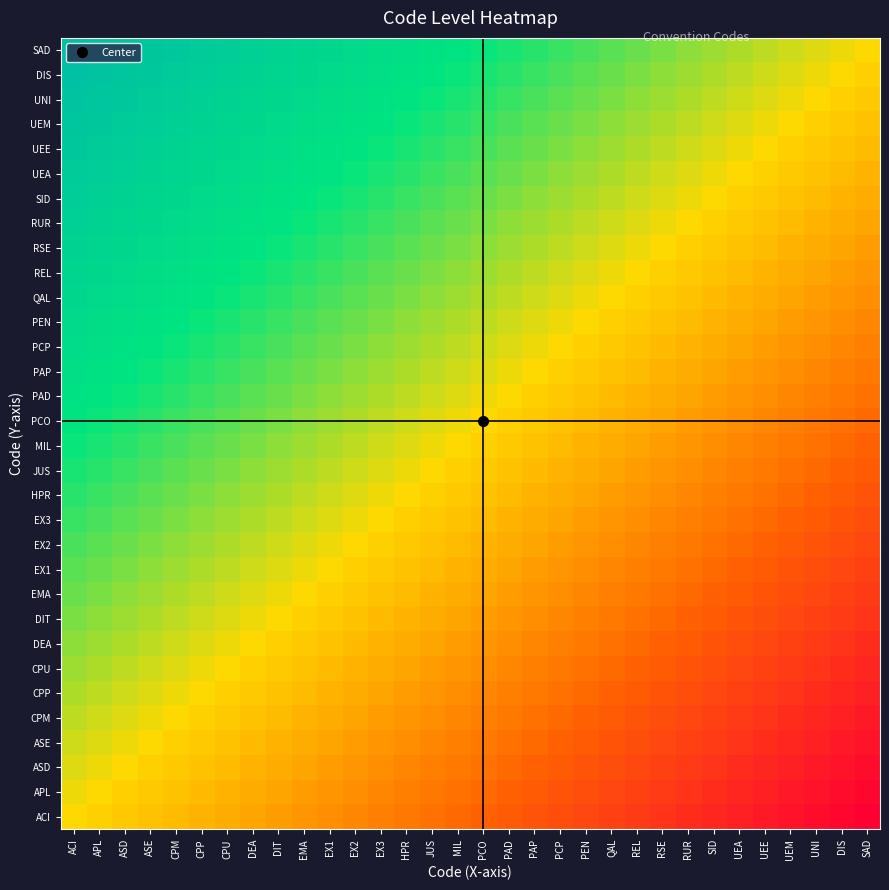

Reading left to right, transcribe all the data shown in this chart.

ACI: ACI=0.5	APL=0.5	ASD=0.5	ASE=0.5	CPM=0.4	CPP=0.4	CPU=0.4	DEA=0.4	DIT=0.4	EMA=0.4	EX1=0.3	EX2=0.3	EX3=0.3	HPR=0.3	JUS=0.3	MIL=0.3	PCO=0.2	PAD=0.2	PAP=0.2	PCP=0.2	PEN=0.2	QAL=0.2	REL=0.1	RSE=0.1	RUR=0.1	SID=0.1	UEA=0.1	UEE=0.1	UEM=0.0	UNI=0.0	DIS=0.0	SAD=0.0
APL: ACI=0.5	APL=0.5	ASD=0.5	ASE=0.5	CPM=0.5	CPP=0.4	CPU=0.4	DEA=0.4	DIT=0.4	EMA=0.4	EX1=0.4	EX2=0.3	EX3=0.3	HPR=0.3	JUS=0.3	MIL=0.3	PCO=0.3	PAD=0.2	PAP=0.2	PCP=0.2	PEN=0.2	QAL=0.2	REL=0.2	RSE=0.1	RUR=0.1	SID=0.1	UEA=0.1	UEE=0.1	UEM=0.1	UNI=0.0	DIS=0.0	SAD=0.0
ASD: ACI=0.5	APL=0.5	ASD=0.5	ASE=0.5	CPM=0.5	CPP=0.5	CPU=0.4	DEA=0.4	DIT=0.4	EMA=0.4	EX1=0.4	EX2=0.4	EX3=0.3	HPR=0.3	JUS=0.3	MIL=0.3	PCO=0.3	PAD=0.3	PAP=0.2	PCP=0.2	PEN=0.2	QAL=0.2	REL=0.2	RSE=0.2	RUR=0.1	SID=0.1	UEA=0.1	UEE=0.1	UEM=0.1	UNI=0.1	DIS=0.0	SAD=0.0
ASE: ACI=0.5	APL=0.5	ASD=0.5	ASE=0.5	CPM=0.5	CPP=0.5	CPU=0.5	DEA=0.4	DIT=0.4	EMA=0.4	EX1=0.4	EX2=0.4	EX3=0.4	HPR=0.3	JUS=0.3	MIL=0.3	PCO=0.3	PAD=0.3	PAP=0.3	PCP=0.2	PEN=0.2	QAL=0.2	REL=0.2	RSE=0.2	RUR=0.2	SID=0.1	UEA=0.1	UEE=0.1	UEM=0.1	UNI=0.1	DIS=0.1	SAD=0.0
CPM: ACI=0.6	APL=0.5	ASD=0.5	ASE=0.5	CPM=0.5	CPP=0.5	CPU=0.5	DEA=0.5	DIT=0.4	EMA=0.4	EX1=0.4	EX2=0.4	EX3=0.4	HPR=0.4	JUS=0.3	MIL=0.3	PCO=0.3	PAD=0.3	PAP=0.3	PCP=0.3	PEN=0.2	QAL=0.2	REL=0.2	RSE=0.2	RUR=0.2	SID=0.2	UEA=0.1	UEE=0.1	UEM=0.1	UNI=0.1	DIS=0.1	SAD=0.1
CPP: ACI=0.6	APL=0.6	ASD=0.5	ASE=0.5	CPM=0.5	CPP=0.5	CPU=0.5	DEA=0.5	DIT=0.5	EMA=0.4	EX1=0.4	EX2=0.4	EX3=0.4	HPR=0.4	JUS=0.4	MIL=0.3	PCO=0.3	PAD=0.3	PAP=0.3	PCP=0.3	PEN=0.3	QAL=0.2	REL=0.2	RSE=0.2	RUR=0.2	SID=0.2	UEA=0.2	UEE=0.1	UEM=0.1	UNI=0.1	DIS=0.1	SAD=0.1
CPU: ACI=0.6	APL=0.6	ASD=0.6	ASE=0.5	CPM=0.5	CPP=0.5	CPU=0.5	DEA=0.5	DIT=0.5	EMA=0.5	EX1=0.4	EX2=0.4	EX3=0.4	HPR=0.4	JUS=0.4	MIL=0.4	PCO=0.3	PAD=0.3	PAP=0.3	PCP=0.3	PEN=0.3	QAL=0.3	REL=0.2	RSE=0.2	RUR=0.2	SID=0.2	UEA=0.2	UEE=0.2	UEM=0.1	UNI=0.1	DIS=0.1	SAD=0.1
DEA: ACI=0.6	APL=0.6	ASD=0.6	ASE=0.6	CPM=0.5	CPP=0.5	CPU=0.5	DEA=0.5	DIT=0.5	EMA=0.5	EX1=0.5	EX2=0.4	EX3=0.4	HPR=0.4	JUS=0.4	MIL=0.4	PCO=0.4	PAD=0.3	PAP=0.3	PCP=0.3	PEN=0.3	QAL=0.3	REL=0.3	RSE=0.2	RUR=0.2	SID=0.2	UEA=0.2	UEE=0.2	UEM=0.2	UNI=0.1	DIS=0.1	SAD=0.1
DIT: ACI=0.6	APL=0.6	ASD=0.6	ASE=0.6	CPM=0.6	CPP=0.5	CPU=0.5	DEA=0.5	DIT=0.5	EMA=0.5	EX1=0.5	EX2=0.5	EX3=0.4	HPR=0.4	JUS=0.4	MIL=0.4	PCO=0.4	PAD=0.4	PAP=0.3	PCP=0.3	PEN=0.3	QAL=0.3	REL=0.3	RSE=0.3	RUR=0.2	SID=0.2	UEA=0.2	UEE=0.2	UEM=0.2	UNI=0.2	DIS=0.1	SAD=0.1
EMA: ACI=0.6	APL=0.6	ASD=0.6	ASE=0.6	CPM=0.6	CPP=0.6	CPU=0.5	DEA=0.5	DIT=0.5	EMA=0.5	EX1=0.5	EX2=0.5	EX3=0.5	HPR=0.4	JUS=0.4	MIL=0.4	PCO=0.4	PAD=0.4	PAP=0.4	PCP=0.3	PEN=0.3	QAL=0.3	REL=0.3	RSE=0.3	RUR=0.3	SID=0.2	UEA=0.2	UEE=0.2	UEM=0.2	UNI=0.2	DIS=0.2	SAD=0.1
EX1: ACI=0.7	APL=0.6	ASD=0.6	ASE=0.6	CPM=0.6	CPP=0.6	CPU=0.6	DEA=0.5	DIT=0.5	EMA=0.5	EX1=0.5	EX2=0.5	EX3=0.5	HPR=0.5	JUS=0.4	MIL=0.4	PCO=0.4	PAD=0.4	PAP=0.4	PCP=0.4	PEN=0.3	QAL=0.3	REL=0.3	RSE=0.3	RUR=0.3	SID=0.3	UEA=0.2	UEE=0.2	UEM=0.2	UNI=0.2	DIS=0.2	SAD=0.2
EX2: ACI=0.7	APL=0.7	ASD=0.6	ASE=0.6	CPM=0.6	CPP=0.6	CPU=0.6	DEA=0.6	DIT=0.5	EMA=0.5	EX1=0.5	EX2=0.5	EX3=0.5	HPR=0.5	JUS=0.5	MIL=0.4	PCO=0.4	PAD=0.4	PAP=0.4	PCP=0.4	PEN=0.4	QAL=0.3	REL=0.3	RSE=0.3	RUR=0.3	SID=0.3	UEA=0.3	UEE=0.2	UEM=0.2	UNI=0.2	DIS=0.2	SAD=0.2
EX3: ACI=0.7	APL=0.7	ASD=0.7	ASE=0.6	CPM=0.6	CPP=0.6	CPU=0.6	DEA=0.6	DIT=0.6	EMA=0.5	EX1=0.5	EX2=0.5	EX3=0.5	HPR=0.5	JUS=0.5	MIL=0.5	PCO=0.4	PAD=0.4	PAP=0.4	PCP=0.4	PEN=0.4	QAL=0.4	REL=0.3	RSE=0.3	RUR=0.3	SID=0.3	UEA=0.3	UEE=0.3	UEM=0.2	UNI=0.2	DIS=0.2	SAD=0.2
HPR: ACI=0.7	APL=0.7	ASD=0.7	ASE=0.7	CPM=0.6	CPP=0.6	CPU=0.6	DEA=0.6	DIT=0.6	EMA=0.6	EX1=0.5	EX2=0.5	EX3=0.5	HPR=0.5	JUS=0.5	MIL=0.5	PCO=0.5	PAD=0.4	PAP=0.4	PCP=0.4	PEN=0.4	QAL=0.4	REL=0.4	RSE=0.3	RUR=0.3	SID=0.3	UEA=0.3	UEE=0.3	UEM=0.3	UNI=0.2	DIS=0.2	SAD=0.2
JUS: ACI=0.7	APL=0.7	ASD=0.7	ASE=0.7	CPM=0.7	CPP=0.6	CPU=0.6	DEA=0.6	DIT=0.6	EMA=0.6	EX1=0.6	EX2=0.5	EX3=0.5	HPR=0.5	JUS=0.5	MIL=0.5	PCO=0.5	PAD=0.5	PAP=0.4	PCP=0.4	PEN=0.4	QAL=0.4	REL=0.4	RSE=0.4	RUR=0.3	SID=0.3	UEA=0.3	UEE=0.3	UEM=0.3	UNI=0.3	DIS=0.2	SAD=0.2
MIL: ACI=0.7	APL=0.7	ASD=0.7	ASE=0.7	CPM=0.7	CPP=0.7	CPU=0.6	DEA=0.6	DIT=0.6	EMA=0.6	EX1=0.6	EX2=0.6	EX3=0.5	HPR=0.5	JUS=0.5	MIL=0.5	PCO=0.5	PAD=0.5	PAP=0.5	PCP=0.4	PEN=0.4	QAL=0.4	REL=0.4	RSE=0.4	RUR=0.4	SID=0.3	UEA=0.3	UEE=0.3	UEM=0.3	UNI=0.3	DIS=0.3	SAD=0.2
PCO: ACI=0.8	APL=0.7	ASD=0.7	ASE=0.7	CPM=0.7	CPP=0.7	CPU=0.7	DEA=0.6	DIT=0.6	EMA=0.6	EX1=0.6	EX2=0.6	EX3=0.6	HPR=0.5	JUS=0.5	MIL=0.5	PCO=0.5	PAD=0.5	PAP=0.5	PCP=0.5	PEN=0.4	QAL=0.4	REL=0.4	RSE=0.4	RUR=0.4	SID=0.4	UEA=0.3	UEE=0.3	UEM=0.3	UNI=0.3	DIS=0.3	SAD=0.3
PAD: ACI=0.8	APL=0.8	ASD=0.7	ASE=0.7	CPM=0.7	CPP=0.7	CPU=0.7	DEA=0.7	DIT=0.6	EMA=0.6	EX1=0.6	EX2=0.6	EX3=0.6	HPR=0.6	JUS=0.5	MIL=0.5	PCO=0.5	PAD=0.5	PAP=0.5	PCP=0.5	PEN=0.5	QAL=0.4	REL=0.4	RSE=0.4	RUR=0.4	SID=0.4	UEA=0.4	UEE=0.3	UEM=0.3	UNI=0.3	DIS=0.3	SAD=0.3
PAP: ACI=0.8	APL=0.8	ASD=0.8	ASE=0.7	CPM=0.7	CPP=0.7	CPU=0.7	DEA=0.7	DIT=0.7	EMA=0.6	EX1=0.6	EX2=0.6	EX3=0.6	HPR=0.6	JUS=0.6	MIL=0.5	PCO=0.5	PAD=0.5	PAP=0.5	PCP=0.5	PEN=0.5	QAL=0.5	REL=0.4	RSE=0.4	RUR=0.4	SID=0.4	UEA=0.4	UEE=0.4	UEM=0.3	UNI=0.3	DIS=0.3	SAD=0.3
PCP: ACI=0.8	APL=0.8	ASD=0.8	ASE=0.8	CPM=0.7	CPP=0.7	CPU=0.7	DEA=0.7	DIT=0.7	EMA=0.7	EX1=0.6	EX2=0.6	EX3=0.6	HPR=0.6	JUS=0.6	MIL=0.6	PCO=0.5	PAD=0.5	PAP=0.5	PCP=0.5	PEN=0.5	QAL=0.5	REL=0.5	RSE=0.4	RUR=0.4	SID=0.4	UEA=0.4	UEE=0.4	UEM=0.4	UNI=0.3	DIS=0.3	SAD=0.3
PEN: ACI=0.8	APL=0.8	ASD=0.8	ASE=0.8	CPM=0.8	CPP=0.7	CPU=0.7	DEA=0.7	DIT=0.7	EMA=0.7	EX1=0.7	EX2=0.6	EX3=0.6	HPR=0.6	JUS=0.6	MIL=0.6	PCO=0.6	PAD=0.5	PAP=0.5	PCP=0.5	PEN=0.5	QAL=0.5	REL=0.5	RSE=0.5	RUR=0.4	SID=0.4	UEA=0.4	UEE=0.4	UEM=0.4	UNI=0.4	DIS=0.3	SAD=0.3
QAL: ACI=0.8	APL=0.8	ASD=0.8	ASE=0.8	CPM=0.8	CPP=0.8	CPU=0.7	DEA=0.7	DIT=0.7	EMA=0.7	EX1=0.7	EX2=0.7	EX3=0.6	HPR=0.6	JUS=0.6	MIL=0.6	PCO=0.6	PAD=0.6	PAP=0.5	PCP=0.5	PEN=0.5	QAL=0.5	REL=0.5	RSE=0.5	RUR=0.5	SID=0.4	UEA=0.4	UEE=0.4	UEM=0.4	UNI=0.4	DIS=0.4	SAD=0.3
REL: ACI=0.9	APL=0.8	ASD=0.8	ASE=0.8	CPM=0.8	CPP=0.8	CPU=0.8	DEA=0.7	DIT=0.7	EMA=0.7	EX1=0.7	EX2=0.7	EX3=0.7	HPR=0.6	JUS=0.6	MIL=0.6	PCO=0.6	PAD=0.6	PAP=0.6	PCP=0.5	PEN=0.5	QAL=0.5	REL=0.5	RSE=0.5	RUR=0.5	SID=0.5	UEA=0.4	UEE=0.4	UEM=0.4	UNI=0.4	DIS=0.4	SAD=0.4
RSE: ACI=0.9	APL=0.9	ASD=0.8	ASE=0.8	CPM=0.8	CPP=0.8	CPU=0.8	DEA=0.8	DIT=0.7	EMA=0.7	EX1=0.7	EX2=0.7	EX3=0.7	HPR=0.7	JUS=0.6	MIL=0.6	PCO=0.6	PAD=0.6	PAP=0.6	PCP=0.6	PEN=0.5	QAL=0.5	REL=0.5	RSE=0.5	RUR=0.5	SID=0.5	UEA=0.5	UEE=0.4	UEM=0.4	UNI=0.4	DIS=0.4	SAD=0.4
RUR: ACI=0.9	APL=0.9	ASD=0.9	ASE=0.8	CPM=0.8	CPP=0.8	CPU=0.8	DEA=0.8	DIT=0.8	EMA=0.7	EX1=0.7	EX2=0.7	EX3=0.7	HPR=0.7	JUS=0.7	MIL=0.6	PCO=0.6	PAD=0.6	PAP=0.6	PCP=0.6	PEN=0.6	QAL=0.5	REL=0.5	RSE=0.5	RUR=0.5	SID=0.5	UEA=0.5	UEE=0.5	UEM=0.4	UNI=0.4	DIS=0.4	SAD=0.4
SID: ACI=0.9	APL=0.9	ASD=0.9	ASE=0.9	CPM=0.8	CPP=0.8	CPU=0.8	DEA=0.8	DIT=0.8	EMA=0.8	EX1=0.7	EX2=0.7	EX3=0.7	HPR=0.7	JUS=0.7	MIL=0.7	PCO=0.6	PAD=0.6	PAP=0.6	PCP=0.6	PEN=0.6	QAL=0.6	REL=0.5	RSE=0.5	RUR=0.5	SID=0.5	UEA=0.5	UEE=0.5	UEM=0.5	UNI=0.4	DIS=0.4	SAD=0.4
UEA: ACI=0.9	APL=0.9	ASD=0.9	ASE=0.9	CPM=0.9	CPP=0.8	CPU=0.8	DEA=0.8	DIT=0.8	EMA=0.8	EX1=0.8	EX2=0.7	EX3=0.7	HPR=0.7	JUS=0.7	MIL=0.7	PCO=0.7	PAD=0.6	PAP=0.6	PCP=0.6	PEN=0.6	QAL=0.6	REL=0.6	RSE=0.5	RUR=0.5	SID=0.5	UEA=0.5	UEE=0.5	UEM=0.5	UNI=0.5	DIS=0.4	SAD=0.4
UEE: ACI=0.9	APL=0.9	ASD=0.9	ASE=0.9	CPM=0.9	CPP=0.9	CPU=0.8	DEA=0.8	DIT=0.8	EMA=0.8	EX1=0.8	EX2=0.8	EX3=0.7	HPR=0.7	JUS=0.7	MIL=0.7	PCO=0.7	PAD=0.7	PAP=0.6	PCP=0.6	PEN=0.6	QAL=0.6	REL=0.6	RSE=0.6	RUR=0.5	SID=0.5	UEA=0.5	UEE=0.5	UEM=0.5	UNI=0.5	DIS=0.5	SAD=0.4
UEM: ACI=1.0	APL=0.9	ASD=0.9	ASE=0.9	CPM=0.9	CPP=0.9	CPU=0.9	DEA=0.8	DIT=0.8	EMA=0.8	EX1=0.8	EX2=0.8	EX3=0.8	HPR=0.7	JUS=0.7	MIL=0.7	PCO=0.7	PAD=0.7	PAP=0.7	PCP=0.6	PEN=0.6	QAL=0.6	REL=0.6	RSE=0.6	RUR=0.6	SID=0.5	UEA=0.5	UEE=0.5	UEM=0.5	UNI=0.5	DIS=0.5	SAD=0.5
UNI: ACI=1.0	APL=1.0	ASD=0.9	ASE=0.9	CPM=0.9	CPP=0.9	CPU=0.9	DEA=0.9	DIT=0.8	EMA=0.8	EX1=0.8	EX2=0.8	EX3=0.8	HPR=0.8	JUS=0.7	MIL=0.7	PCO=0.7	PAD=0.7	PAP=0.7	PCP=0.7	PEN=0.6	QAL=0.6	REL=0.6	RSE=0.6	RUR=0.6	SID=0.6	UEA=0.5	UEE=0.5	UEM=0.5	UNI=0.5	DIS=0.5	SAD=0.5
DIS: ACI=1.0	APL=1.0	ASD=1.0	ASE=0.9	CPM=0.9	CPP=0.9	CPU=0.9	DEA=0.9	DIT=0.9	EMA=0.8	EX1=0.8	EX2=0.8	EX3=0.8	HPR=0.8	JUS=0.8	MIL=0.7	PCO=0.7	PAD=0.7	PAP=0.7	PCP=0.7	PEN=0.7	QAL=0.6	REL=0.6	RSE=0.6	RUR=0.6	SID=0.6	UEA=0.6	UEE=0.5	UEM=0.5	UNI=0.5	DIS=0.5	SAD=0.5
SAD: ACI=1.0	APL=1.0	ASD=1.0	ASE=1.0	CPM=0.9	CPP=0.9	CPU=0.9	DEA=0.9	DIT=0.9	EMA=0.9	EX1=0.8	EX2=0.8	EX3=0.8	HPR=0.8	JUS=0.8	MIL=0.8	PCO=0.7	PAD=0.7	PAP=0.7	PCP=0.7	PEN=0.7	QAL=0.7	REL=0.6	RSE=0.6	RUR=0.6	SID=0.6	UEA=0.6	UEE=0.6	UEM=0.5	UNI=0.5	DIS=0.5	SAD=0.5